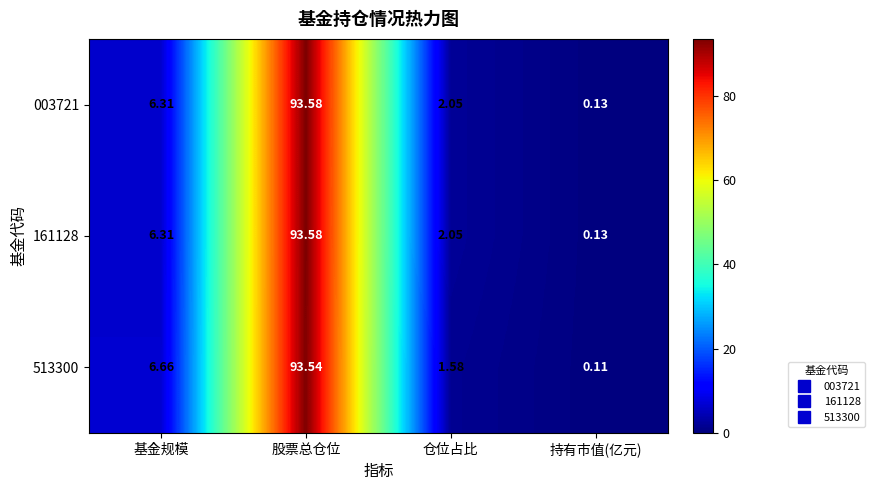

Which category has the highest value in the 161128 series?

股票总仓位